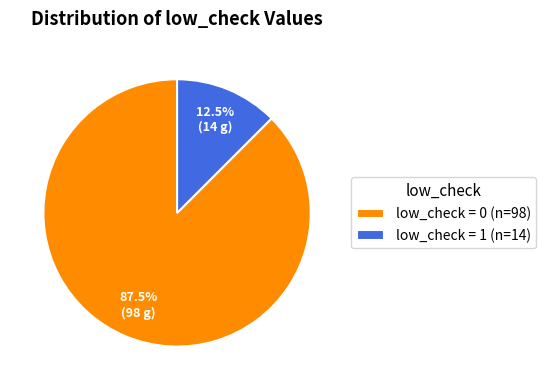

Rank the categories by value from lowest to highest.

low_check = 1 (n=14), low_check = 0 (n=98)